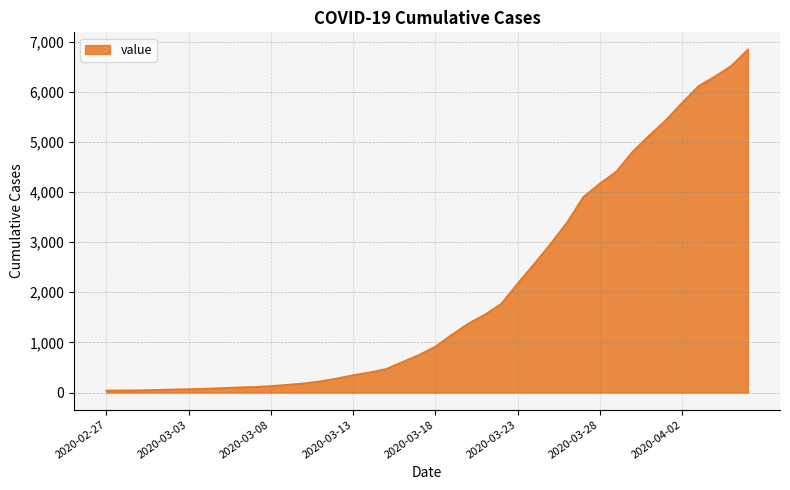

How many lines are shown in the chart?

1